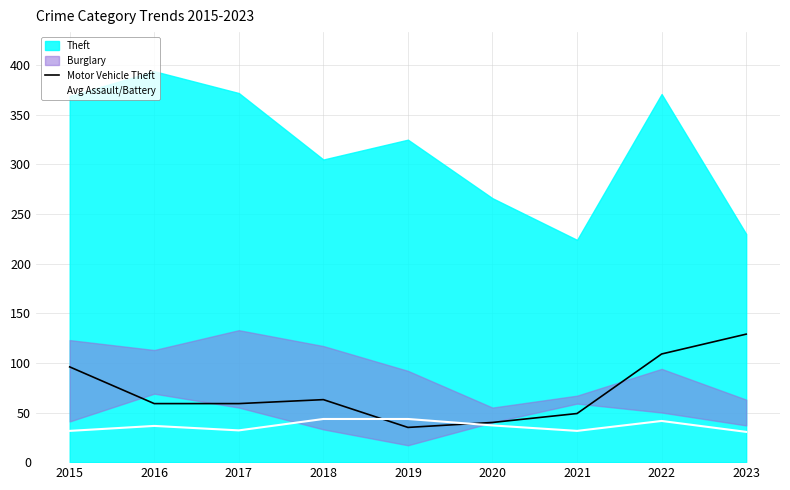

Which category has the highest value in the Motor Vehicle Theft series?

2023